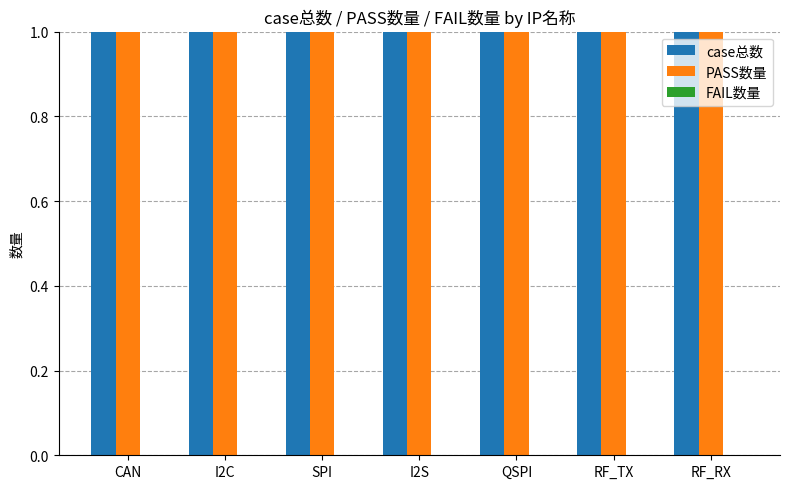

What position from the left is I2S?

4